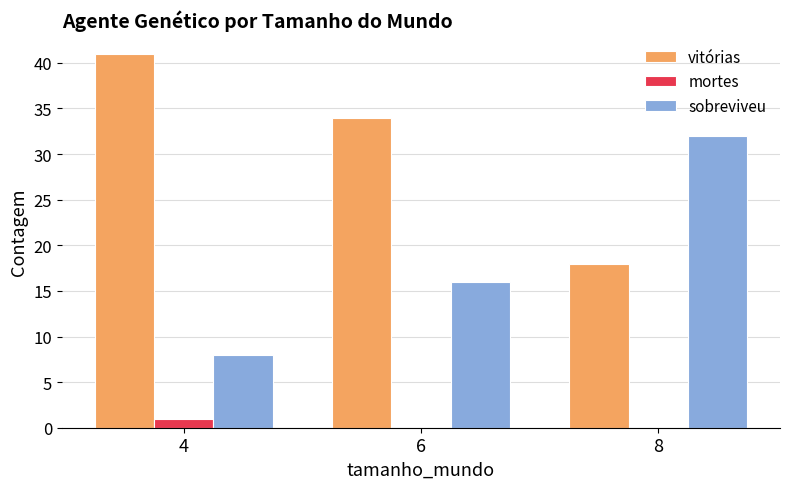

True or false: mortes has a value of 0 at 6.

True